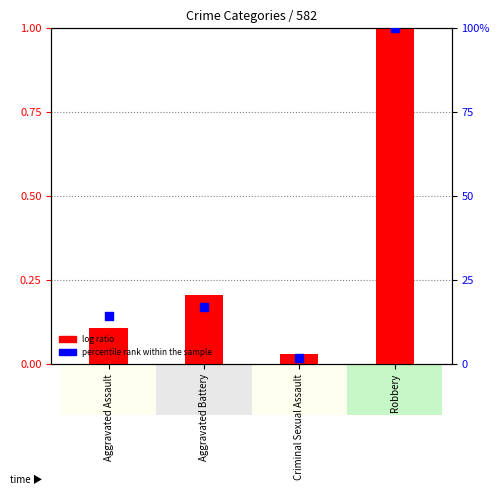

Which series contains the highest Y value?

log ratio